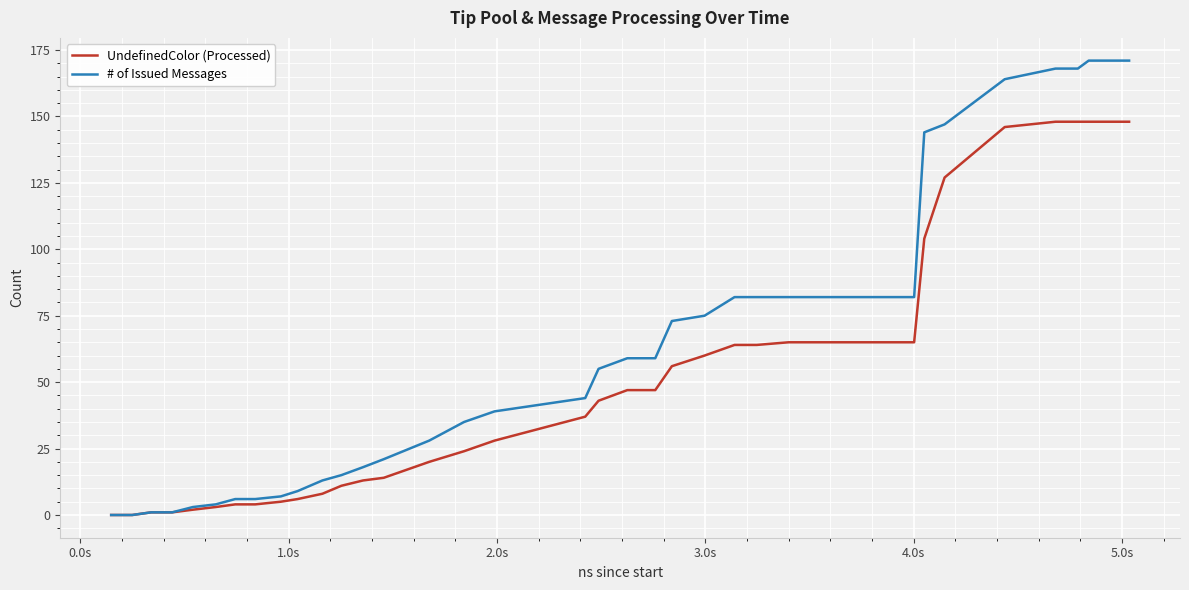

Which series has the largest total across all categories?

# of Issued Messages